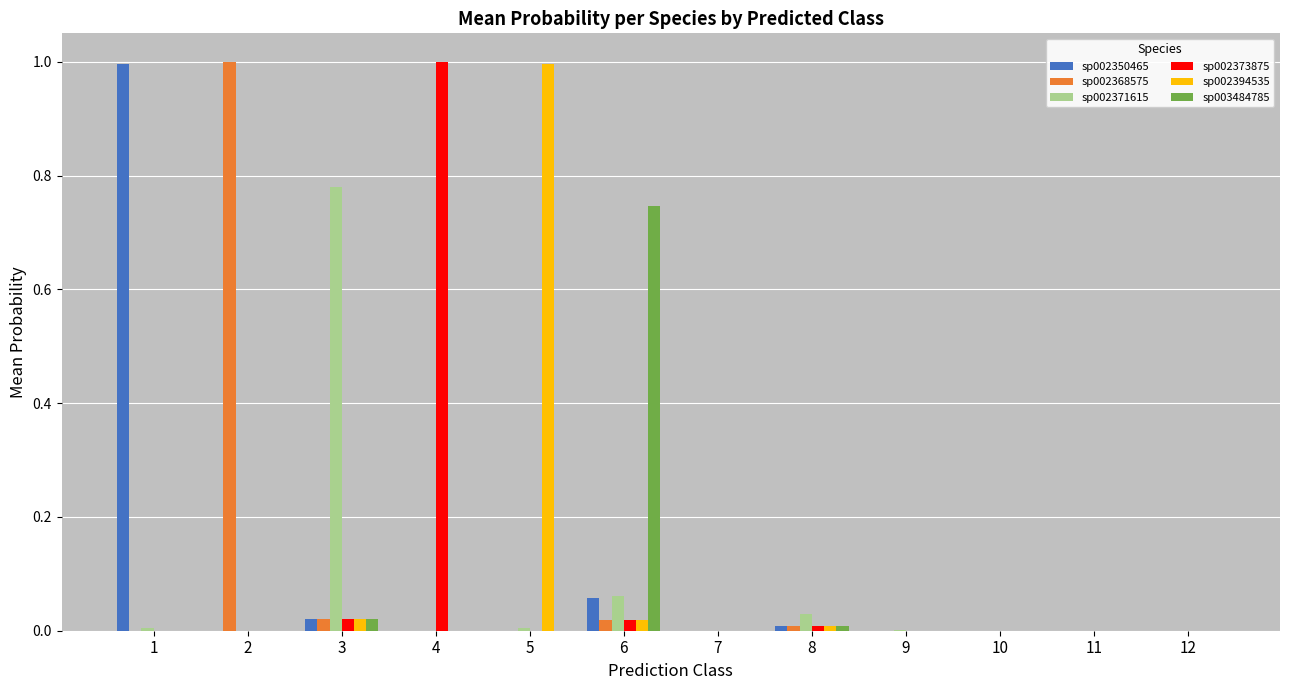

The sp002394535 series shows 0.5 at 12. True or false?

False